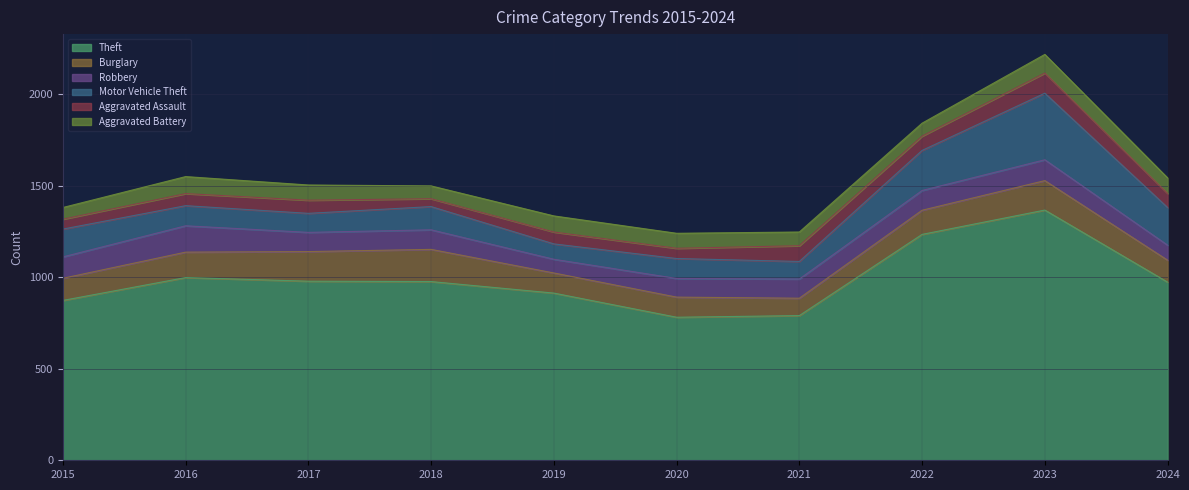

Is the value of Aggravated Assault at 2022 greater than the value of Robbery at 2021?

No